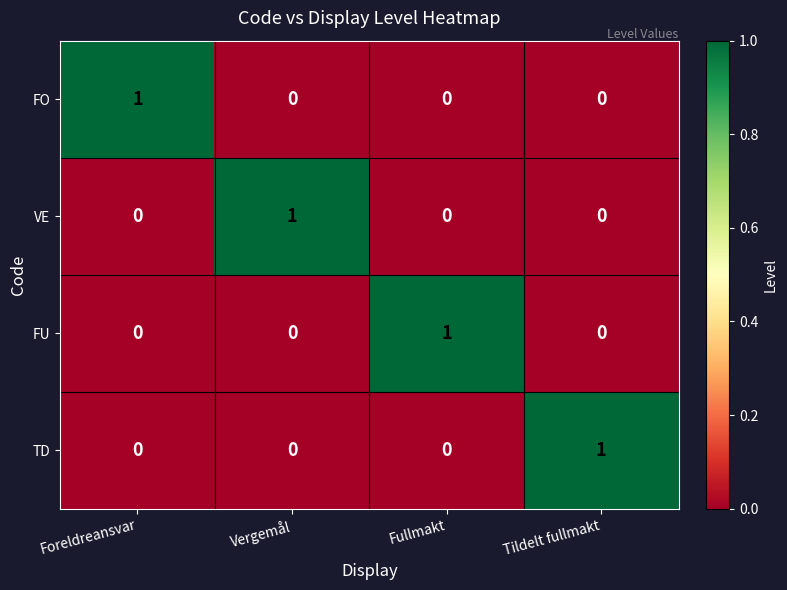

At how many categories does at least one series exceed 0?

4